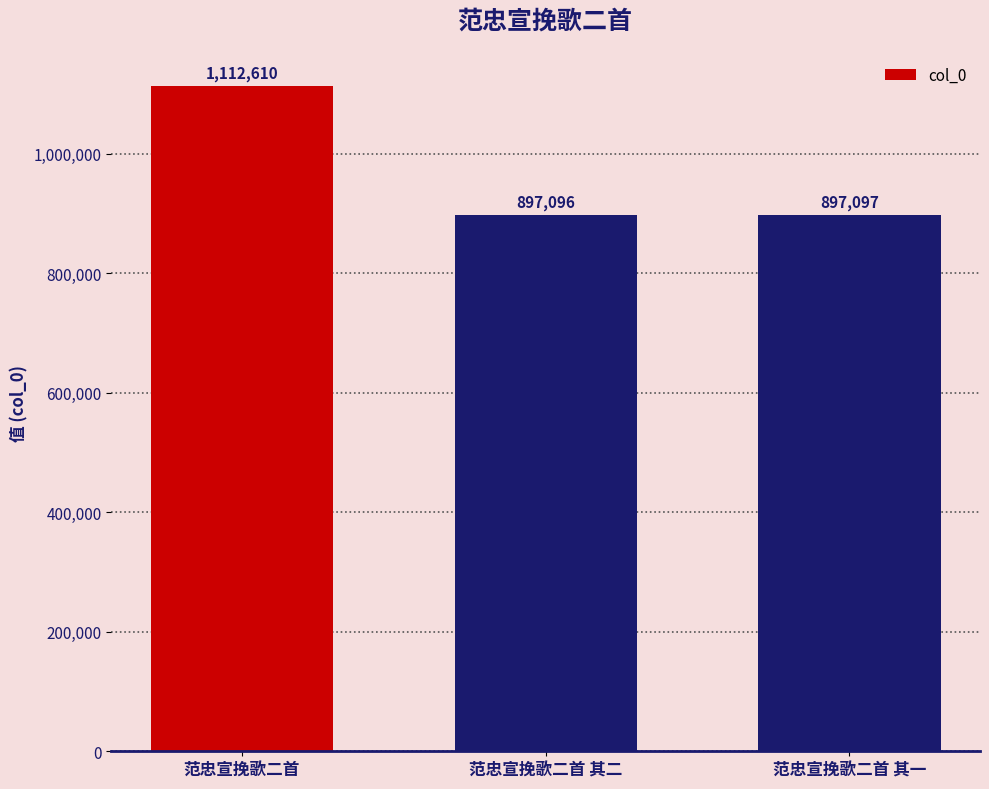

What is the sum of the values at 范忠宣挽歌二首 其一 and 范忠宣挽歌二首?

2009707